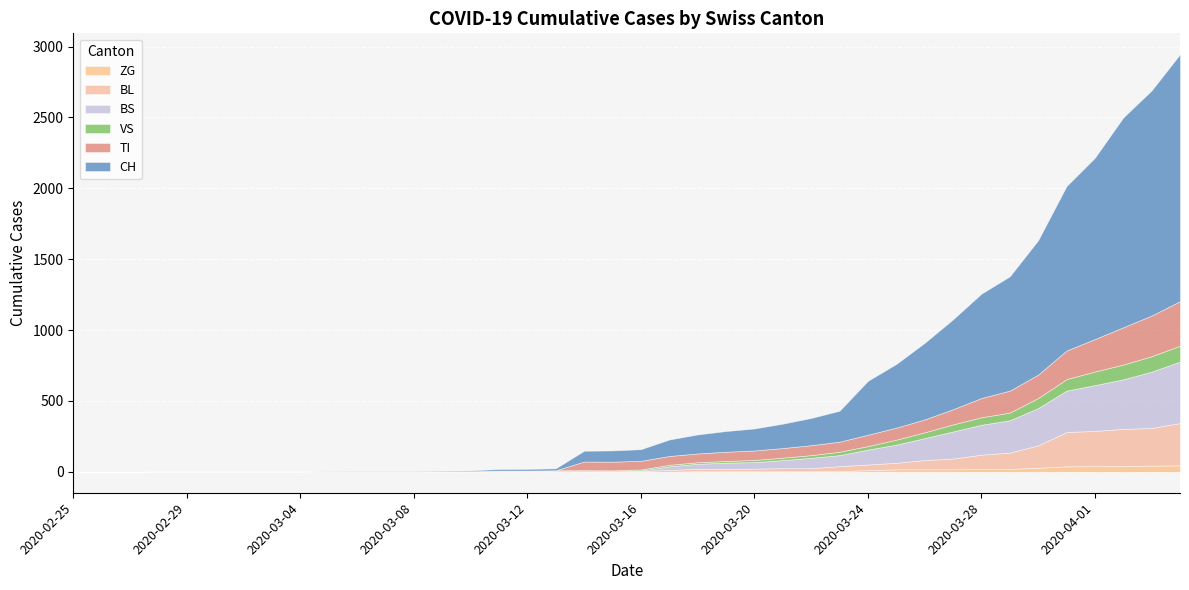

How many lines are shown in the chart?

6